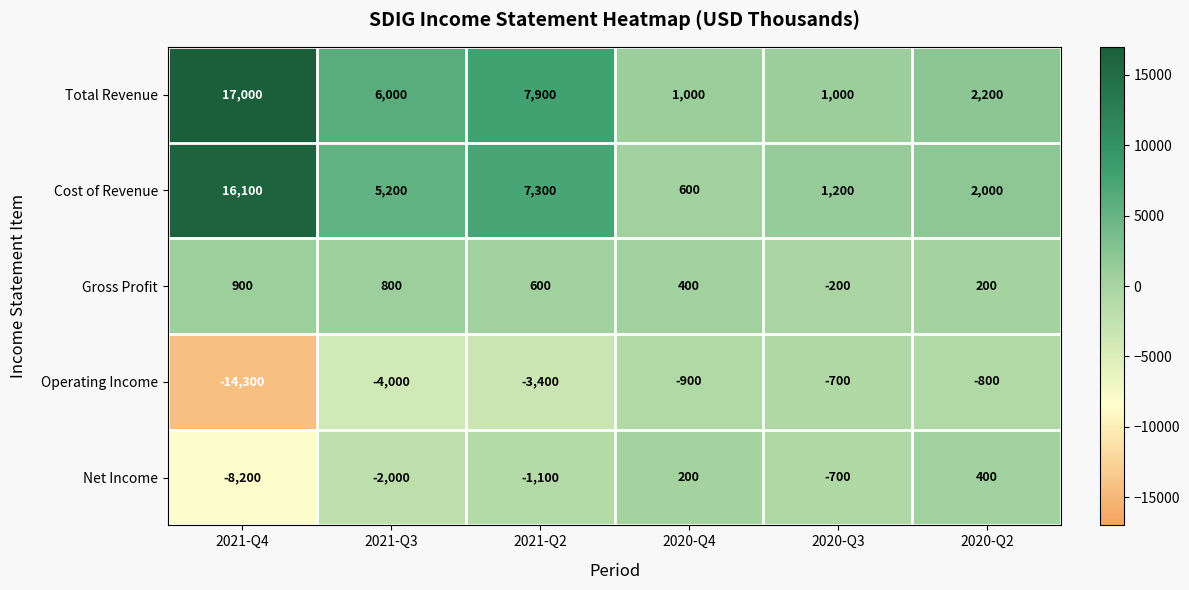

How many series are shown in this chart?

5